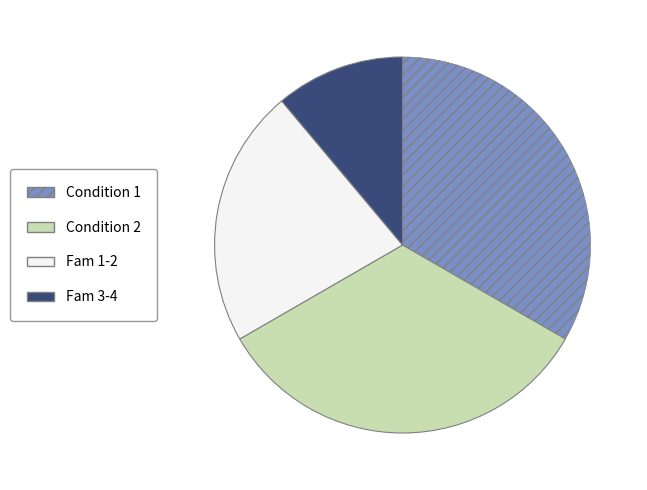

Does Condition 2 represent more than half of the total?

No